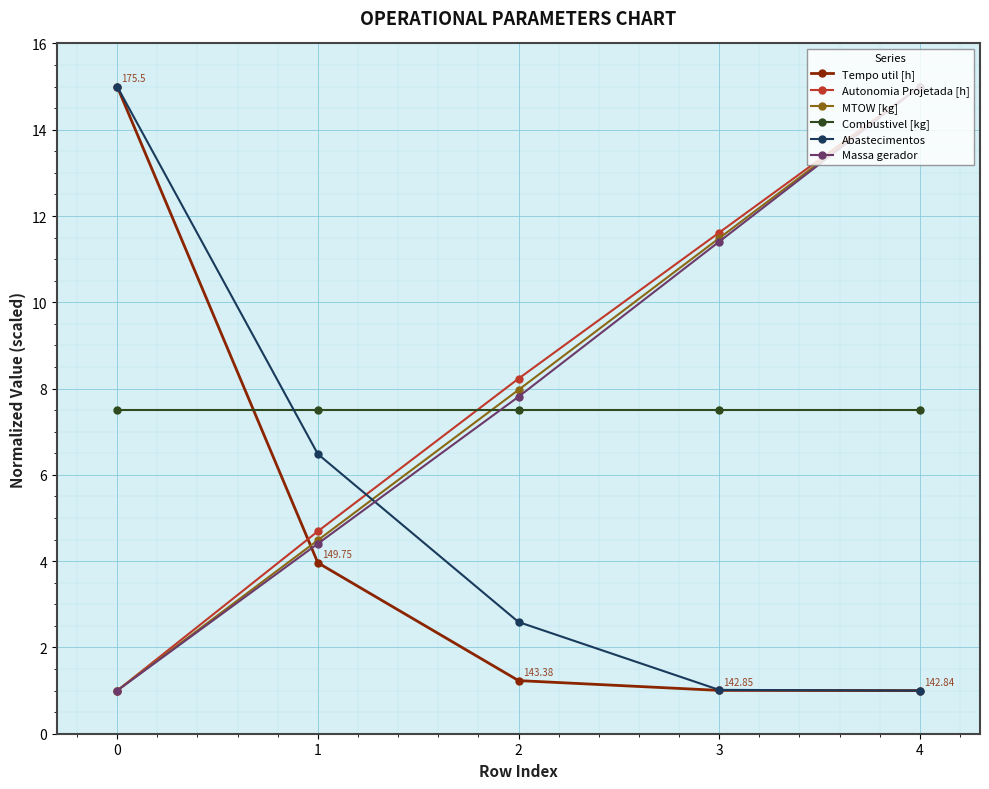

What is the sum of the Tempo util [h] values at 1 and 3?

5.0